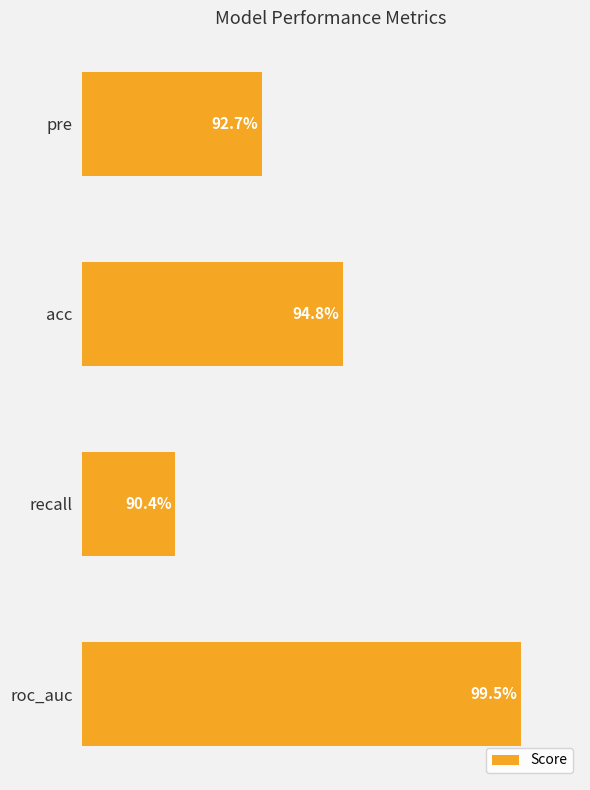

Does the chart contain any negative values?

No